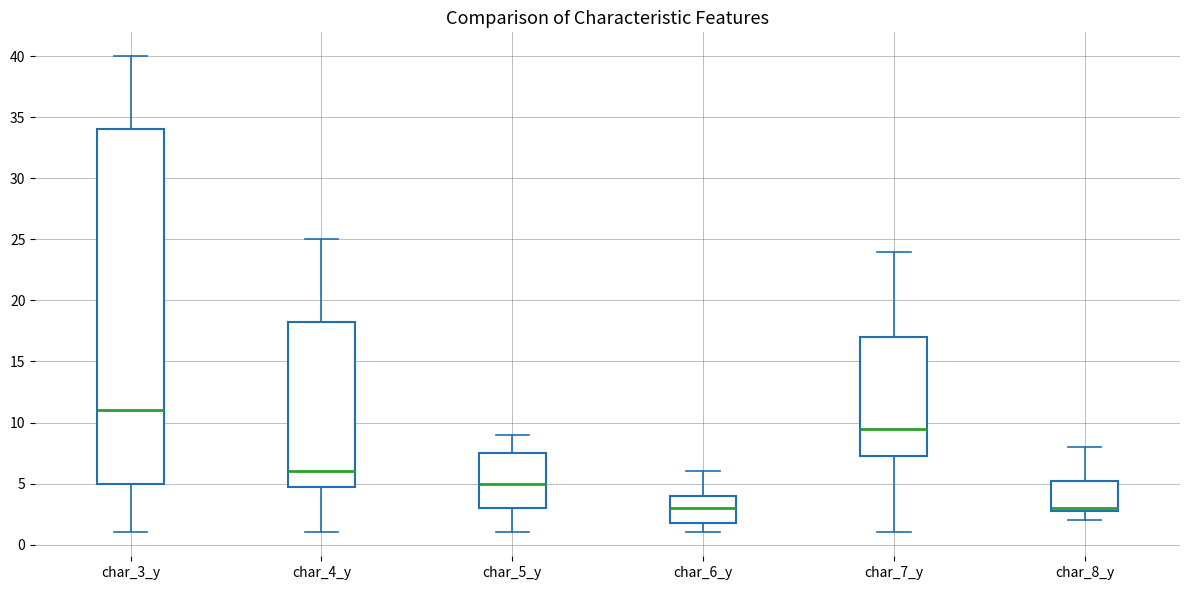

Where does the median line of the box for char_4_y sit on the y-axis? The values are not printed on the chart, so give them approximately, as read against the axis.

6.0